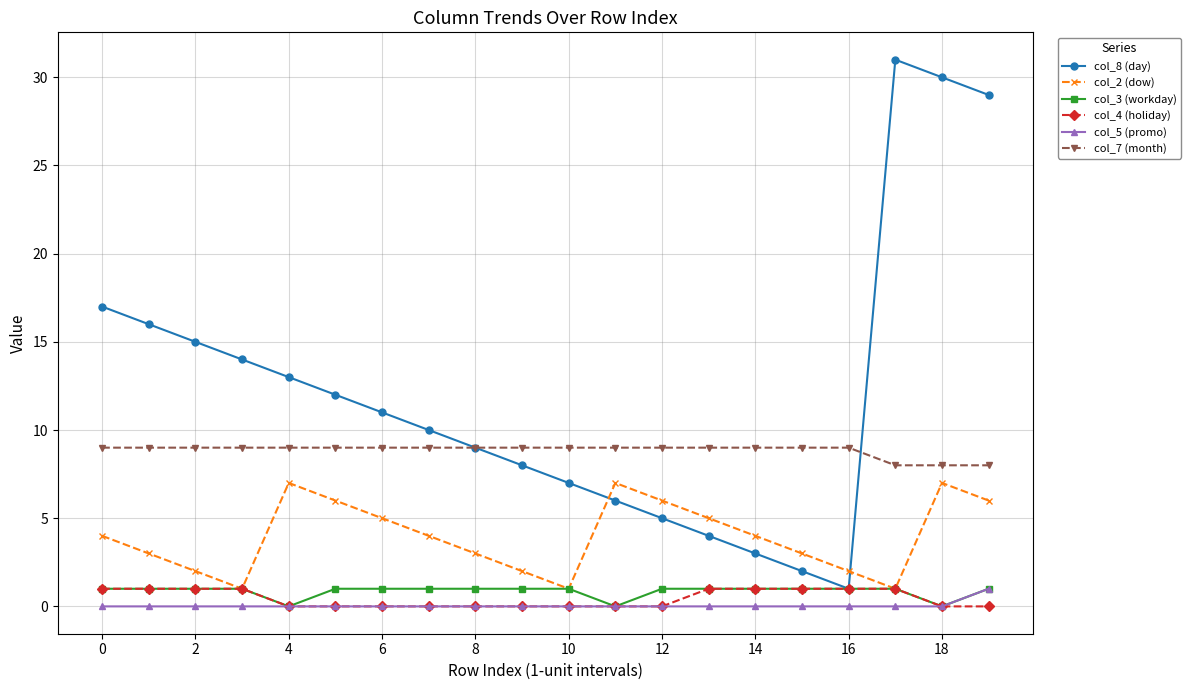

Which series has the largest range (max minus min)?

col_8 (day)